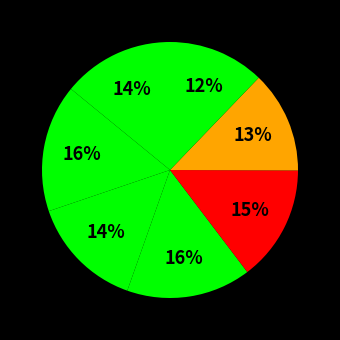

Which category has the smallest portion of the pie?

7